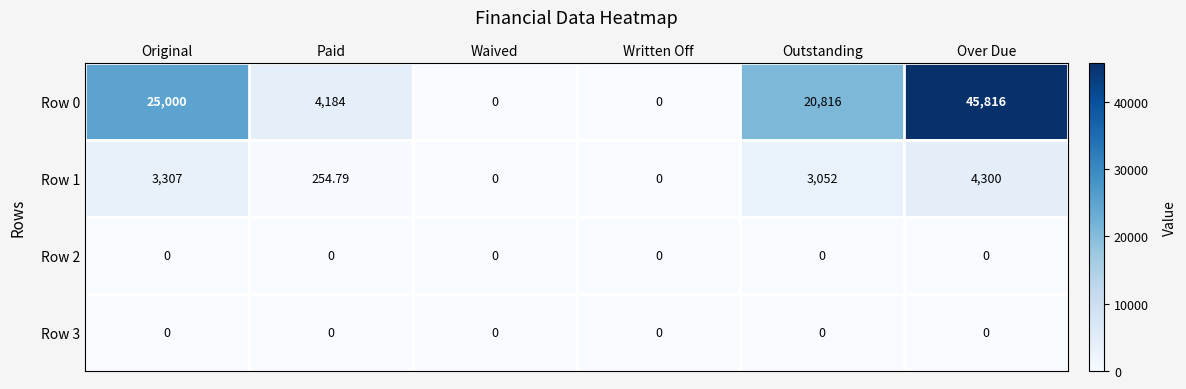

Is the value of Row 3 at Paid greater than the value of Row 0 at Original?

No